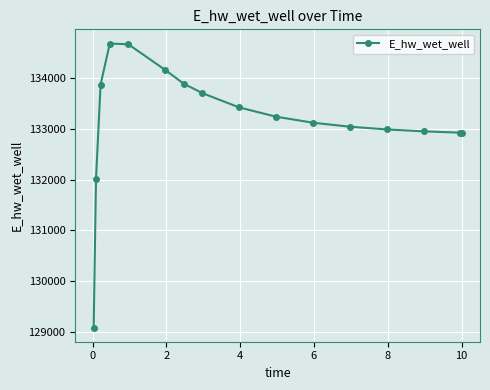

What is the sum of all values?

2130629.0